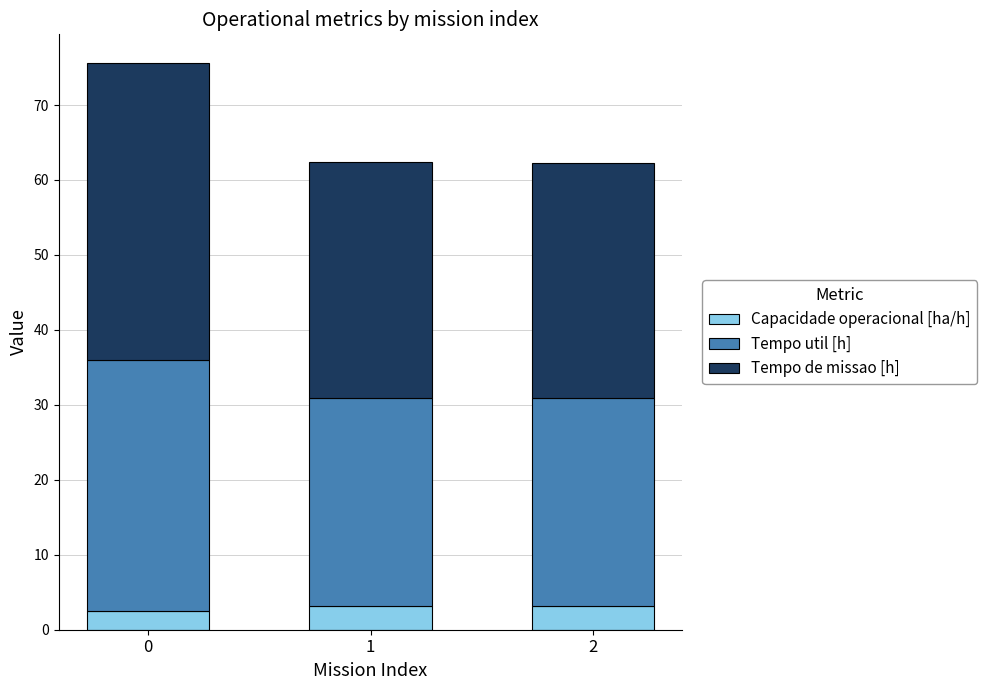

How many distinct data groups are displayed?

3